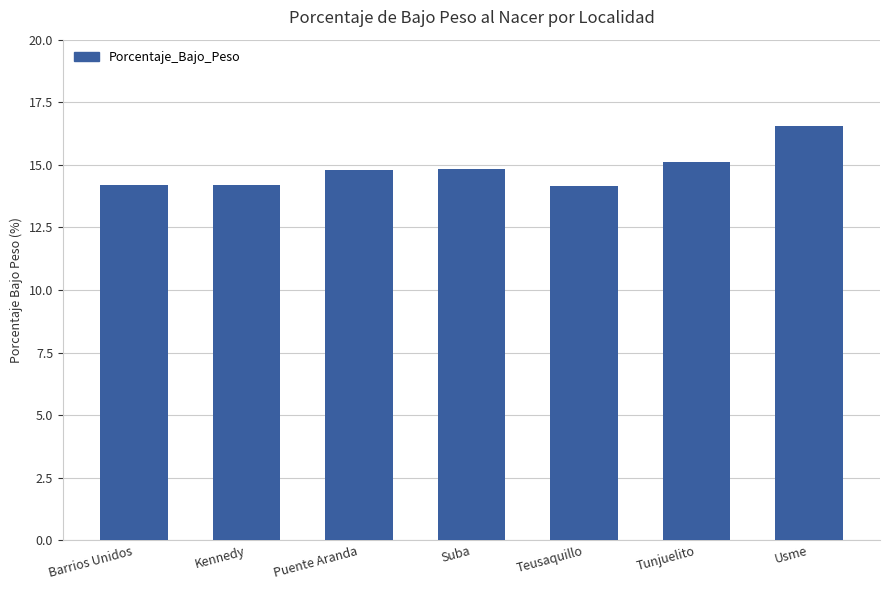

How many categories are shown in the chart?

7